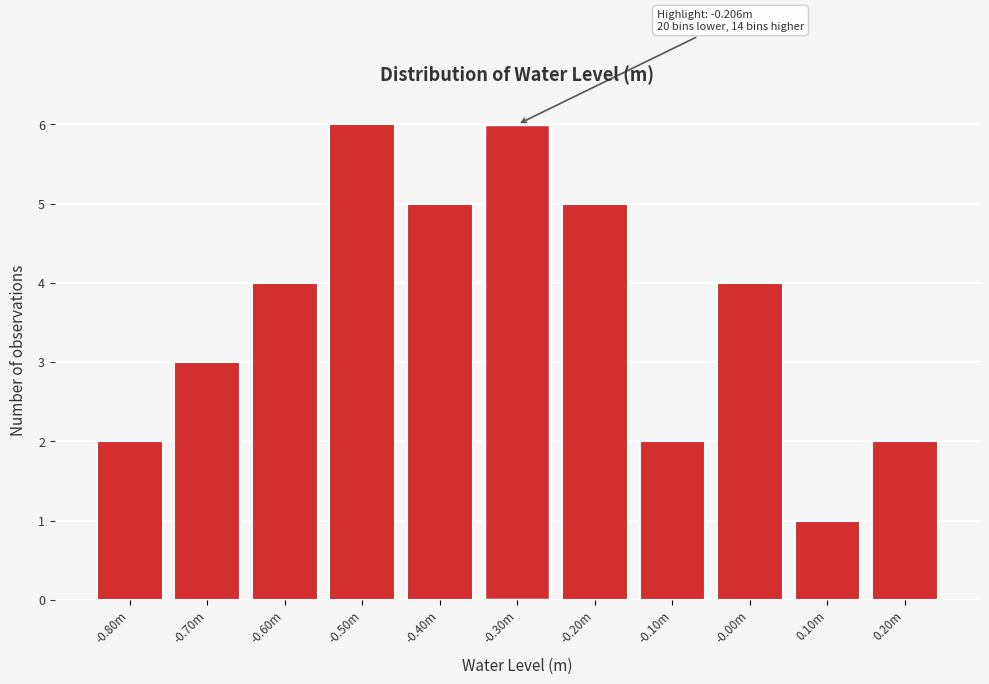

Reading left to right, what are all the values shown in this chart?

2	3	4	6	5	6	5	2	4	1	2